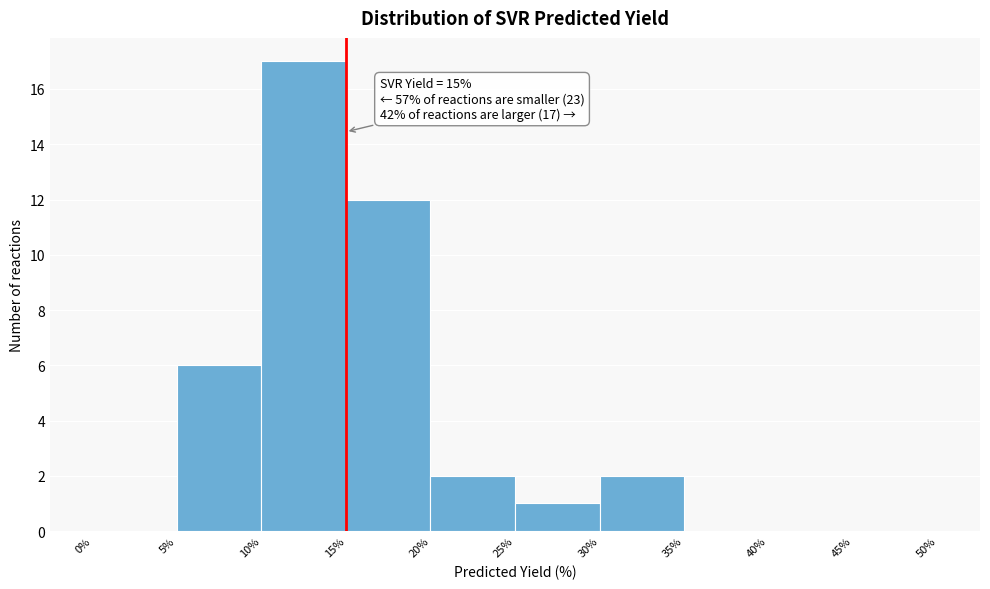

Which range on the x-axis has the tallest bar?

10% to 15%